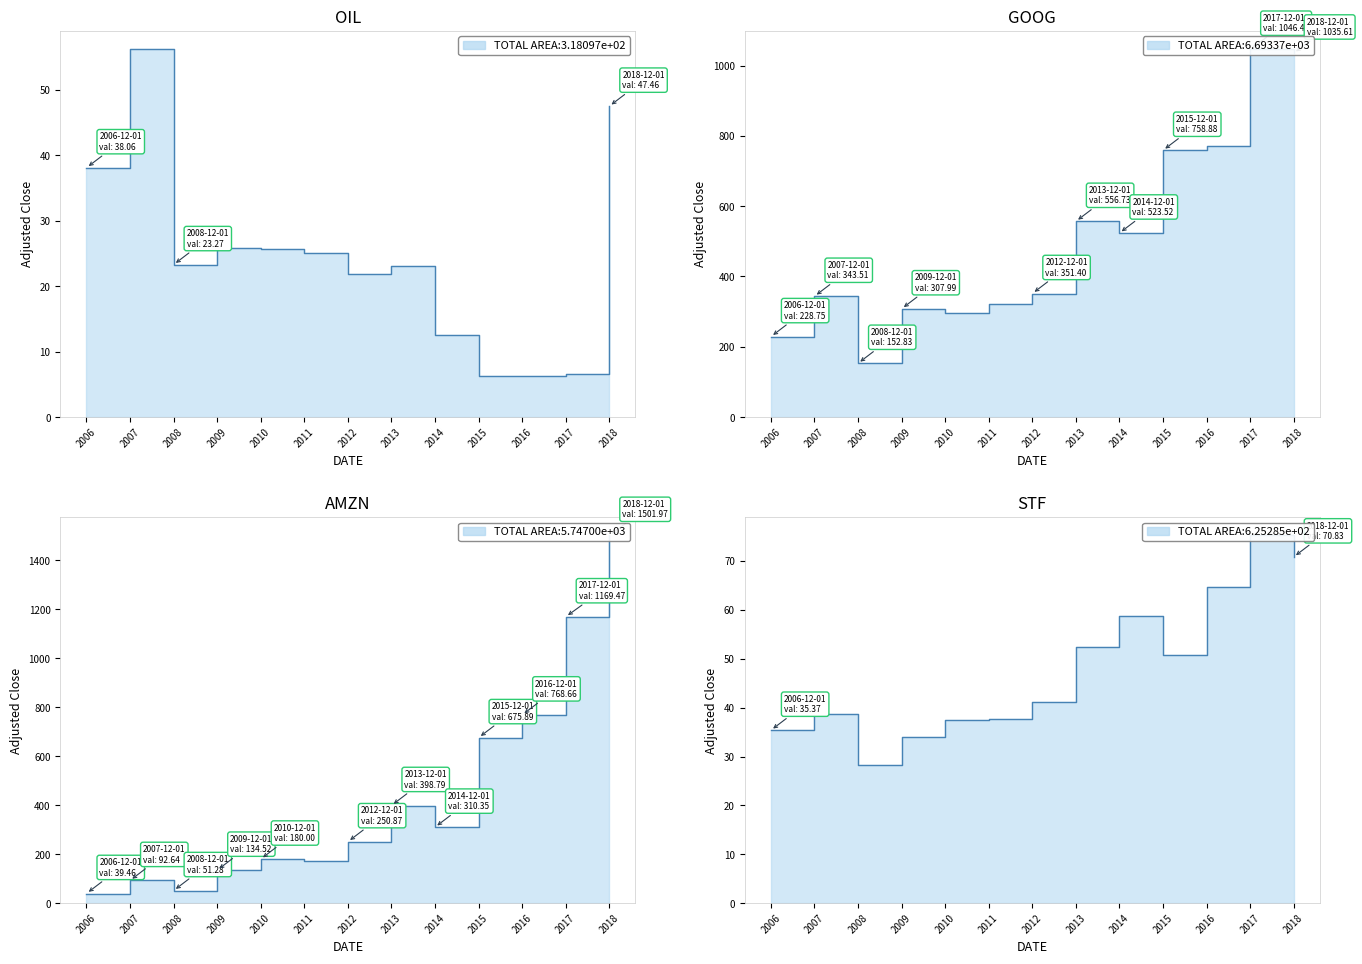

What is the difference between the maximum and minimum values in the STF series?

46.9